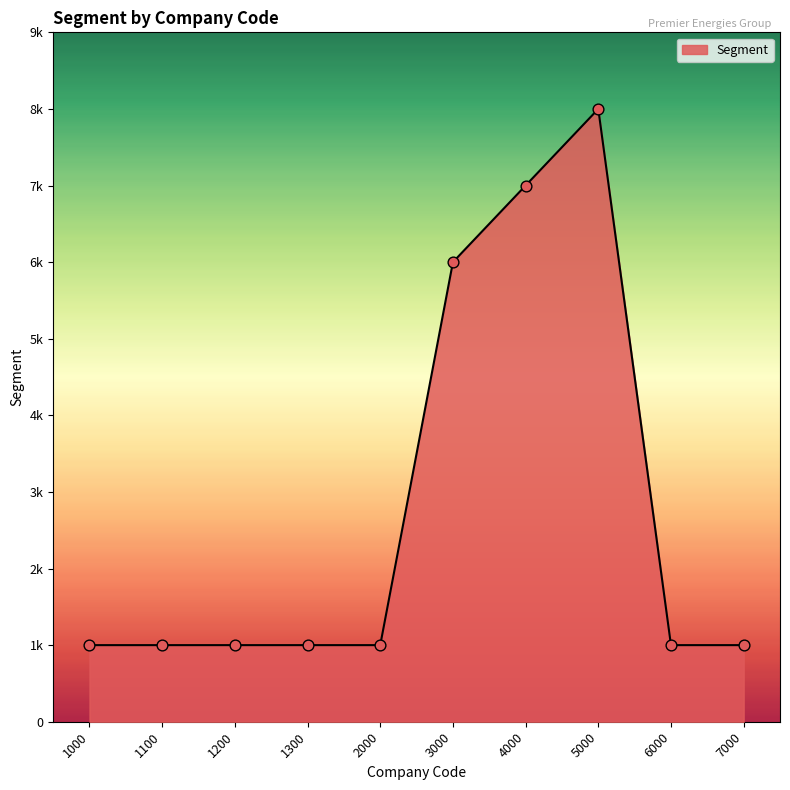

Is this an area chart (filled region under the line)?

Yes